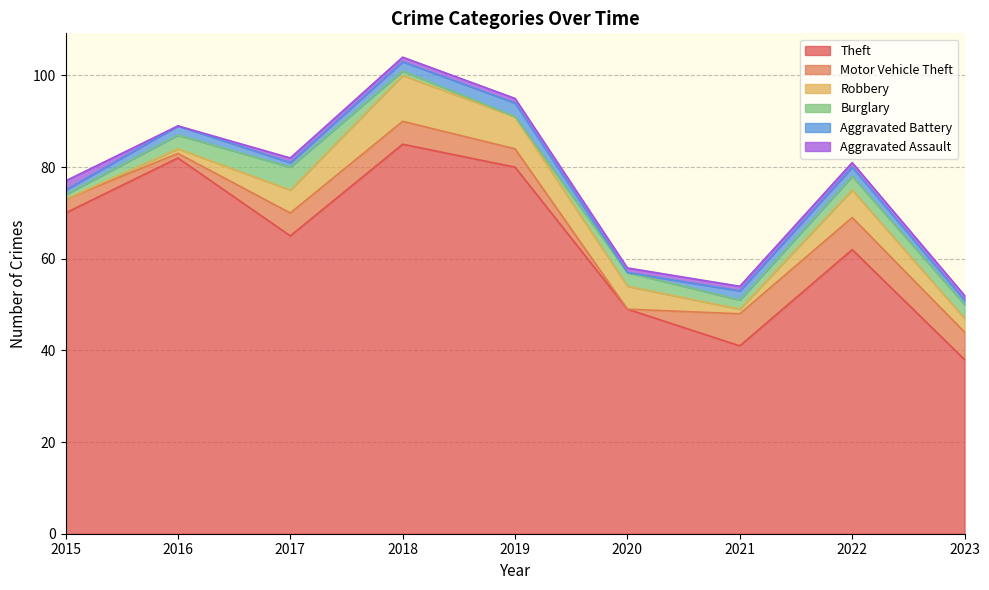

How many lines are shown in the chart?

6